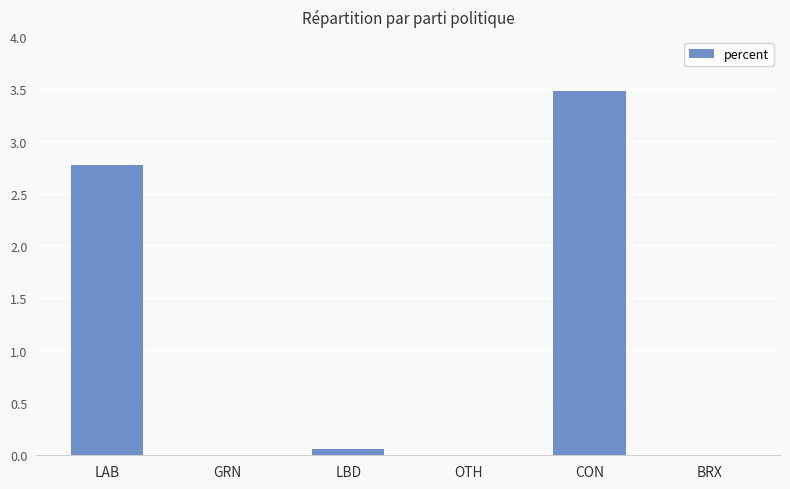

What is the sum of the values at GRN and LAB?

2.8